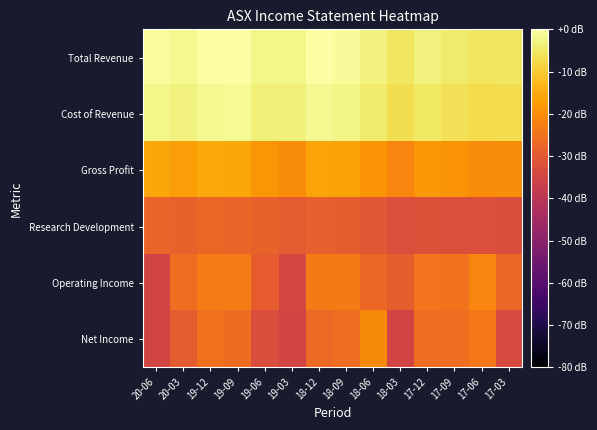

List the series in order of their peak value, highest first.

Total Revenue, Cost of Revenue, Gross Profit, Net Income, Operating Income, Research Development